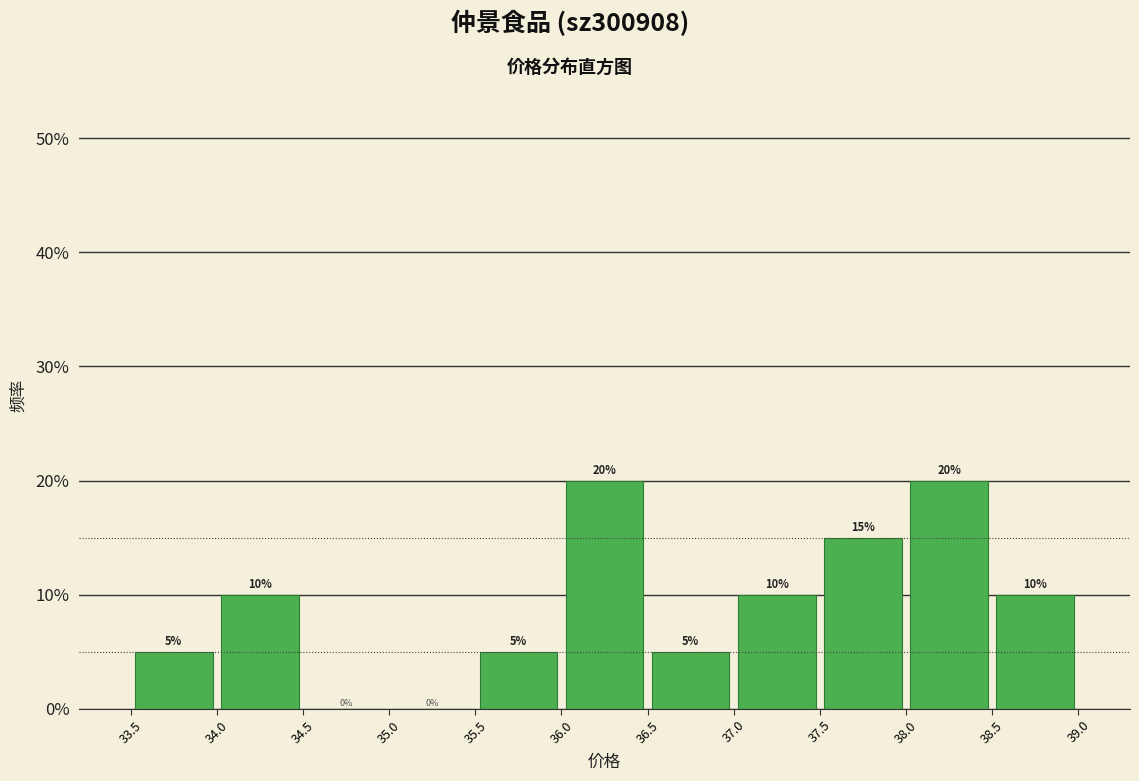

Reading left to right, transcribe this chart: for each bar, give the range it covers on the x-axis and its height.

33.5 to 34.0: 5
34.0 to 34.5: 10
34.5 to 35.0: 0
35.0 to 35.5: 0
35.5 to 36.0: 5
36.0 to 36.5: 20
36.5 to 37.0: 5
37.0 to 37.5: 10
37.5 to 38.0: 15
38.0 to 38.5: 20
38.5 to 39.0: 10